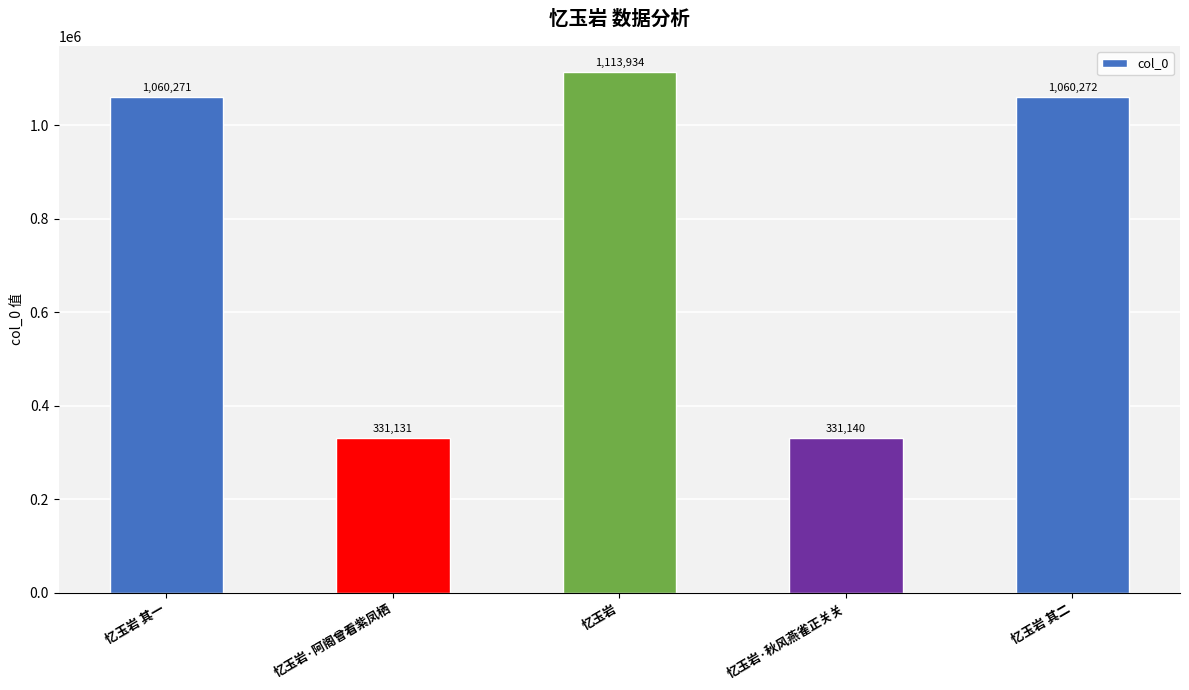

What is the change in value from 忆玉岩·秋风燕雀正关关 to 忆玉岩 其二?

+729132